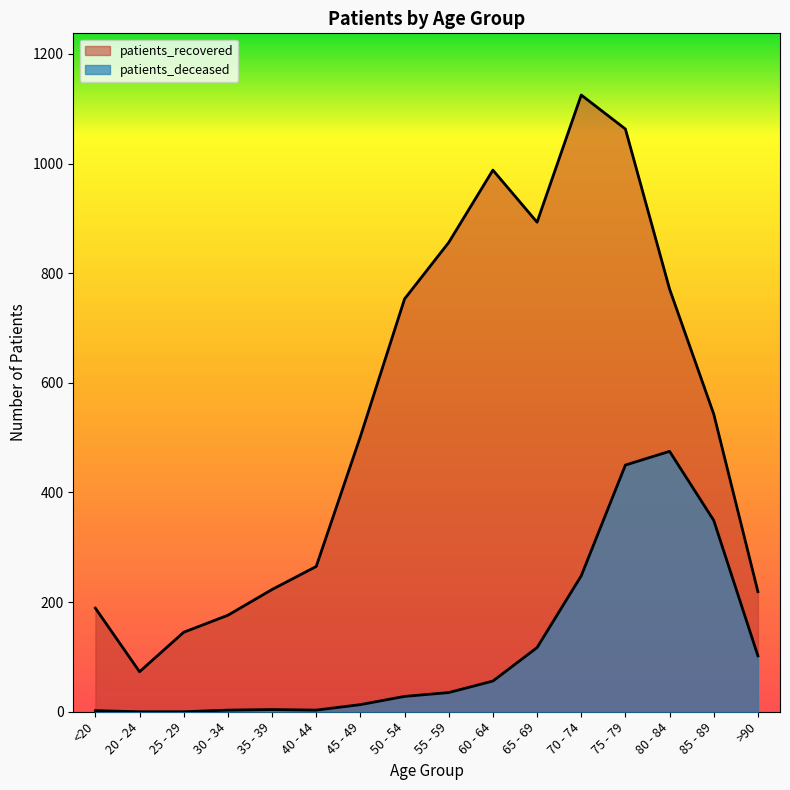

How many values in patients_deceased are above zero?

14